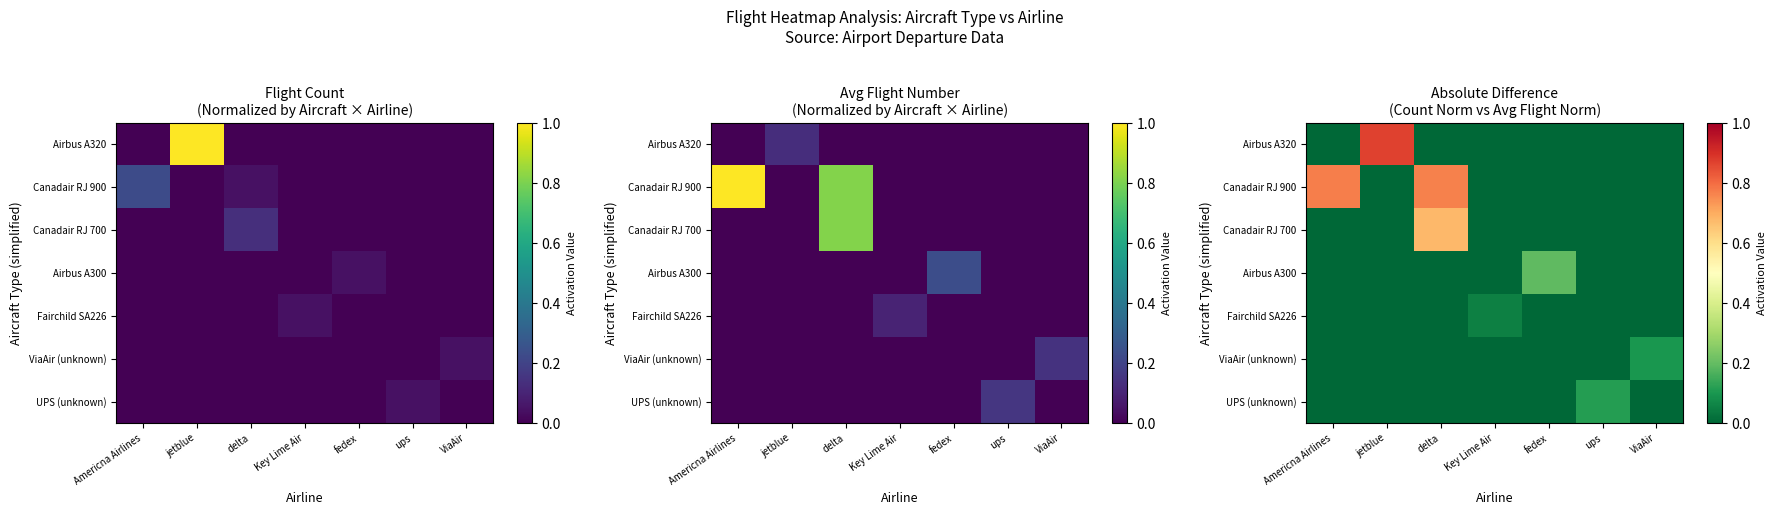

How many series are shown in this chart?

7